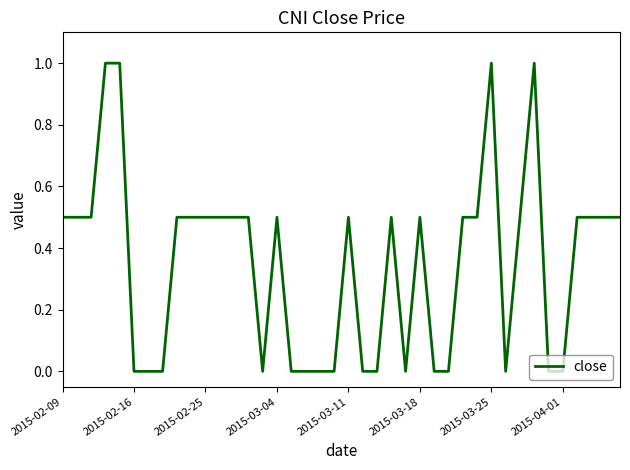

Reading left to right, extract all data points from this chart.

0.5	0.5	0.5	1.0	1.0	0.0	0.0	0.0	0.5	0.5	0.5	0.5	0.5	0.5	0.0	0.5	0.0	0.0	0.0	0.0	0.5	0.0	0.0	0.5	0.0	0.5	0.0	0.0	0.5	0.5	1.0	0.0	0.5	1.0	0.0	0.0	0.5	0.5	0.5	0.5